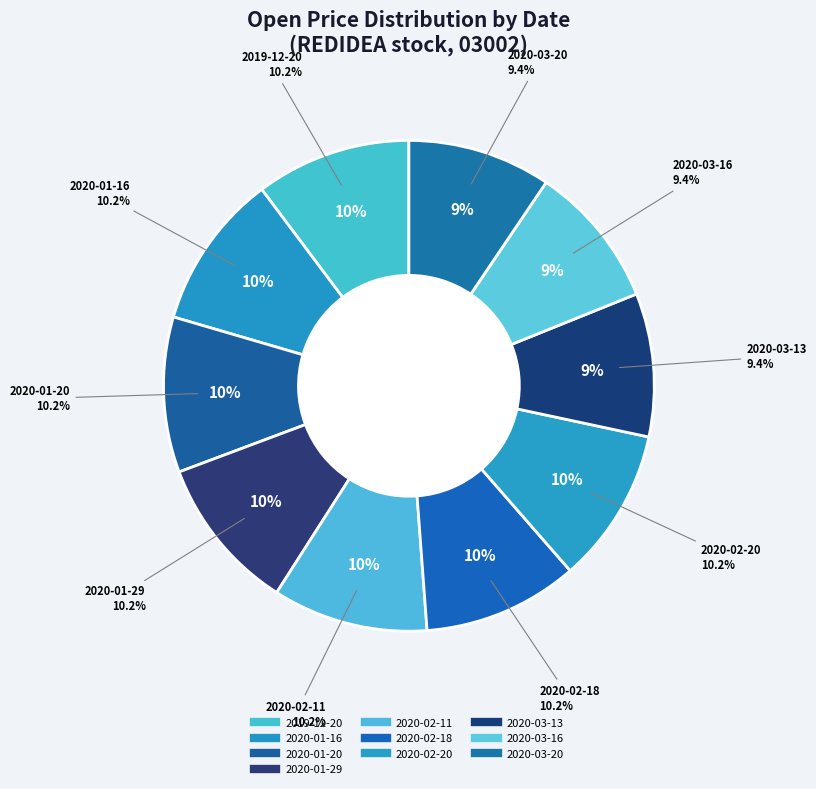

To the nearest percent, what percentage of the pie is 2020-02-18?

10%